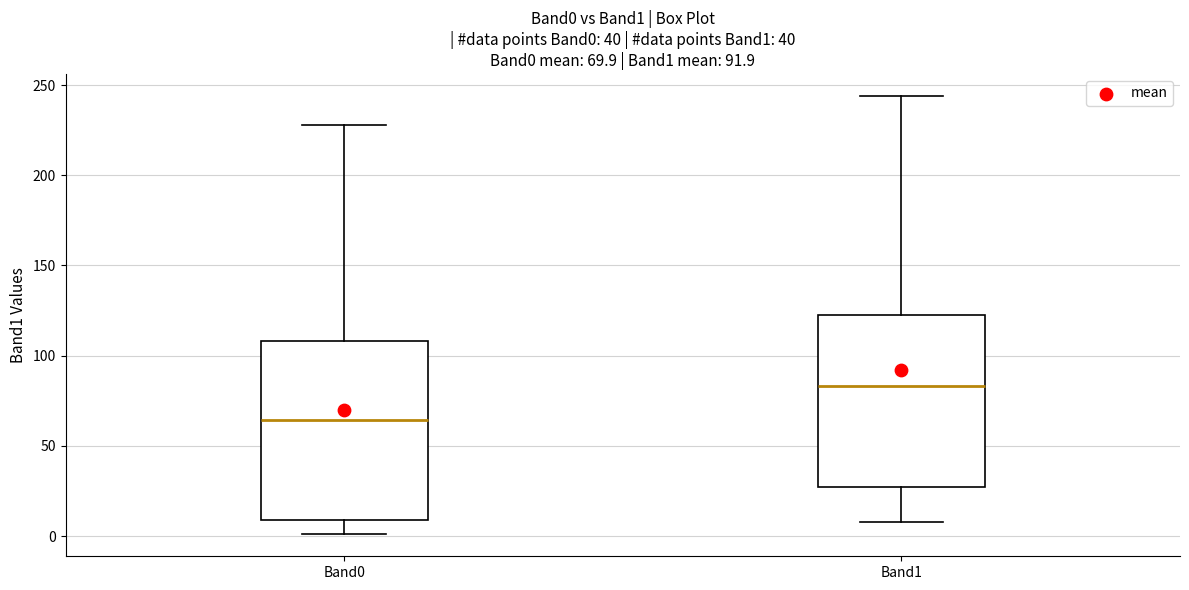

Which box has the highest median line?

Band1